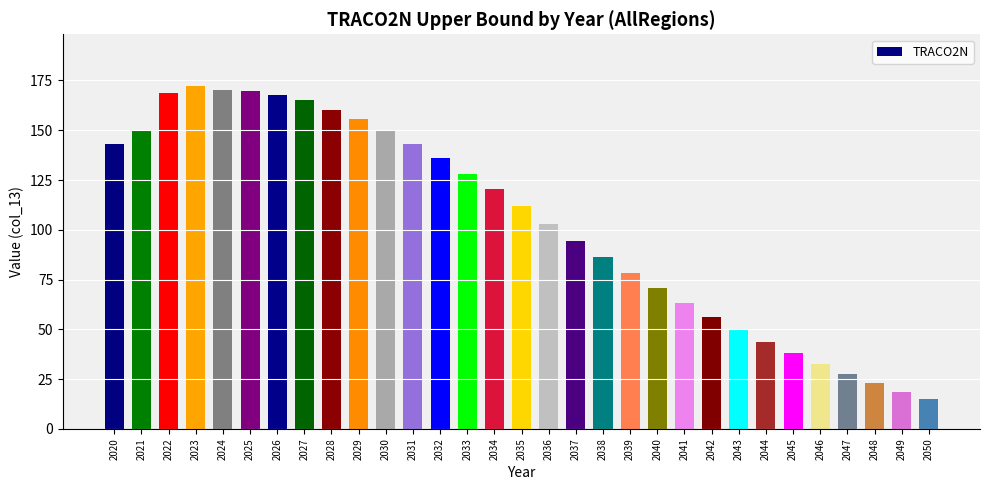

Where is the data nearest to the value 93?

2037